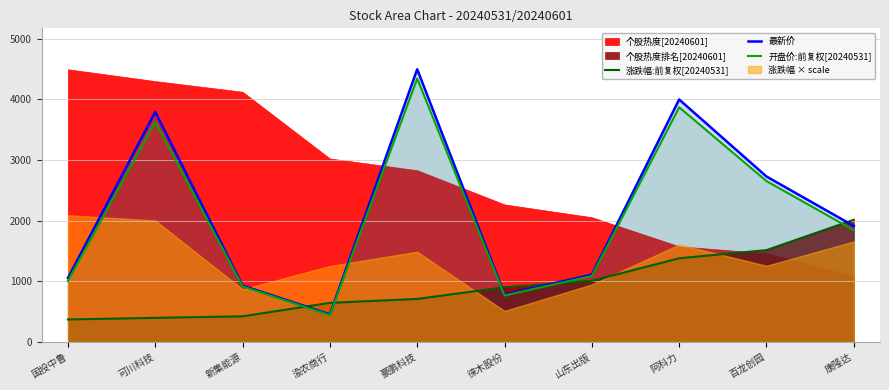

What is the label of the 6th point from the left?

徕木股份